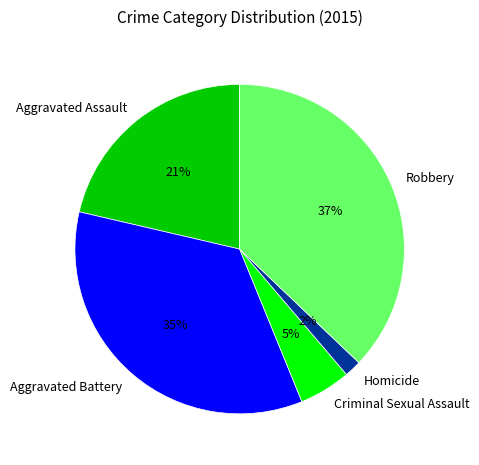

Does Criminal Sexual Assault account for over 50% of the chart?

No